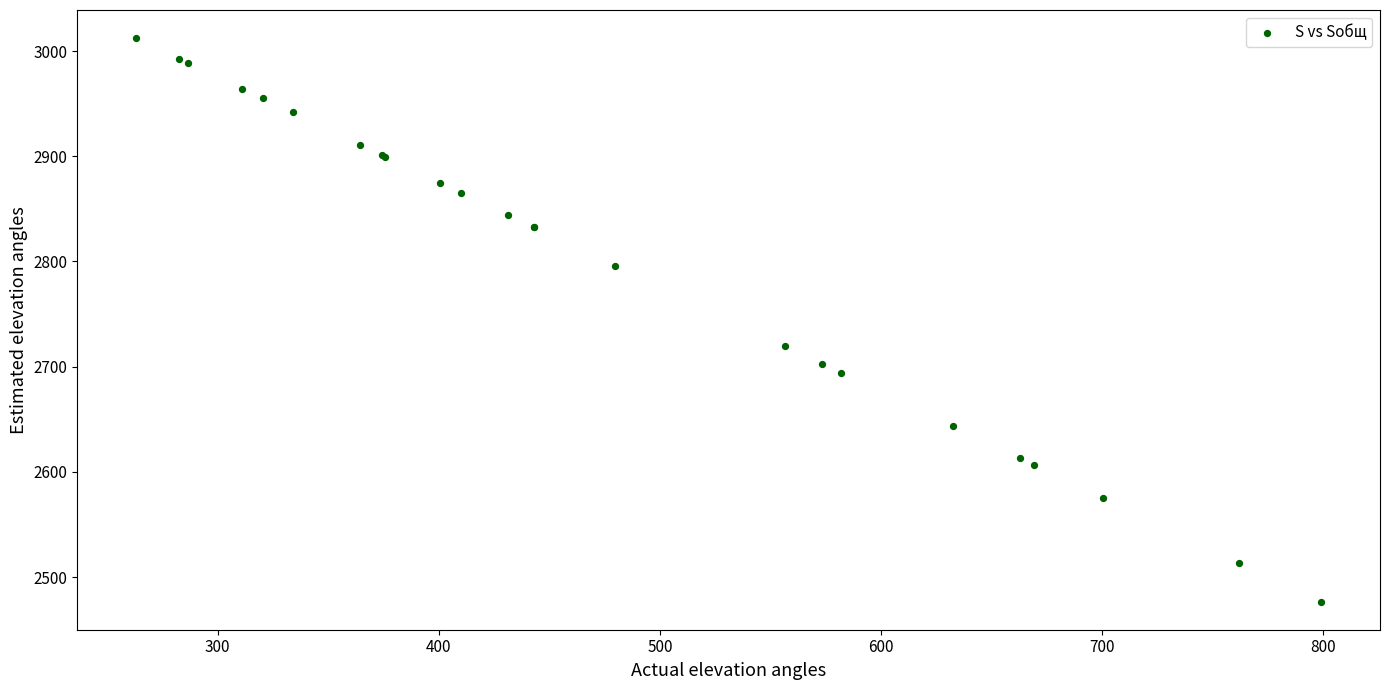

What Y value in the scatter plot is closest to 2744?

2719.2